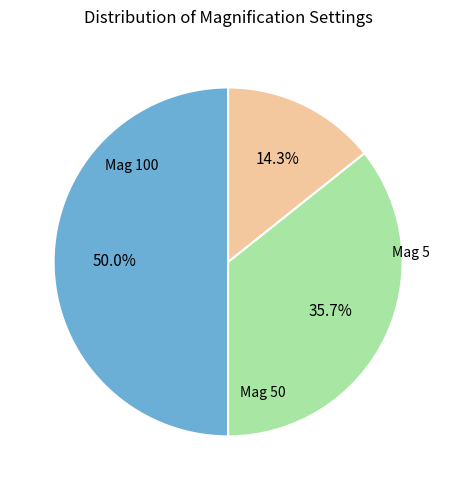

Count the number of slices in the pie.

3